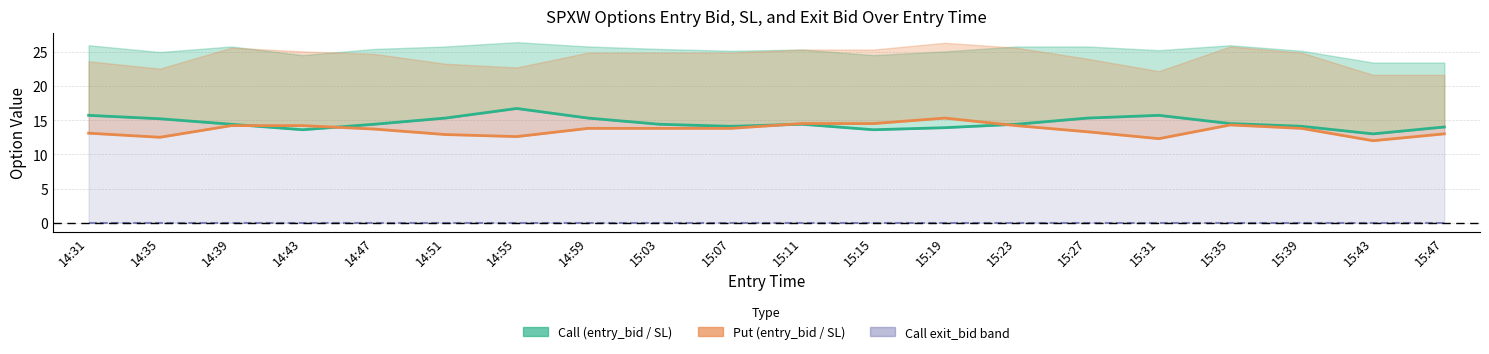

How many distinct data groups are displayed?

3